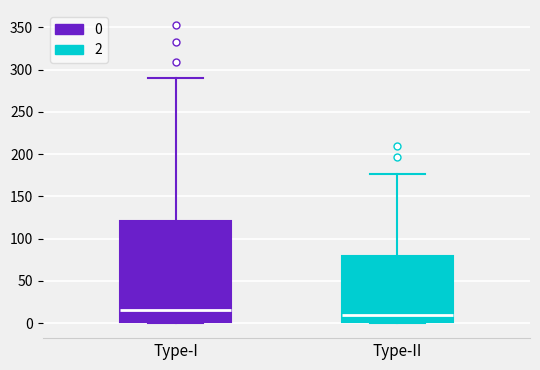

Where is the lower edge of the box for Type-I on the y-axis? The values are not printed on the chart, so give them approximately, as read against the axis.

0